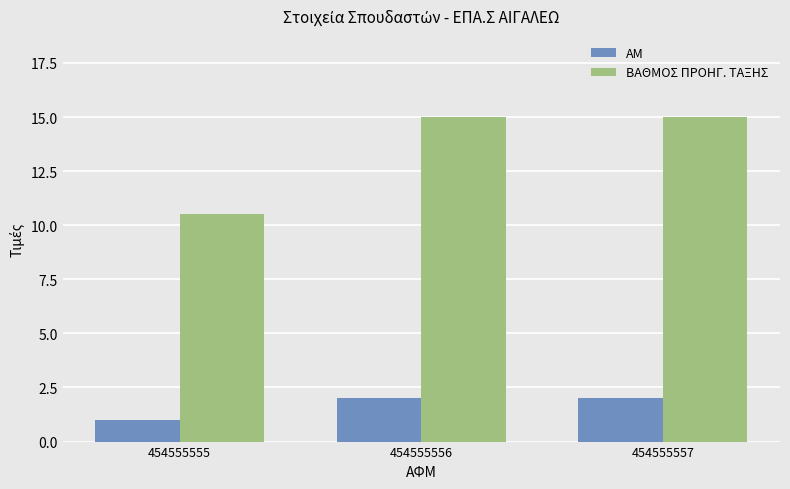

What is the sum of all ΒΑΘΜΟΣ ΠΡΟΗΓ. ΤΑΞΗΣ values?

40.5